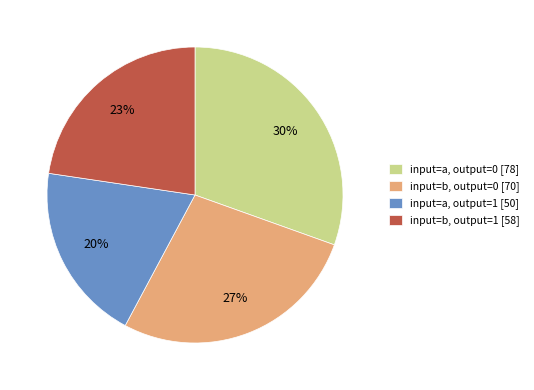

Rank the categories by value from lowest to highest.

input=a, output=1 [50], input=b, output=1 [58], input=b, output=0 [70], input=a, output=0 [78]